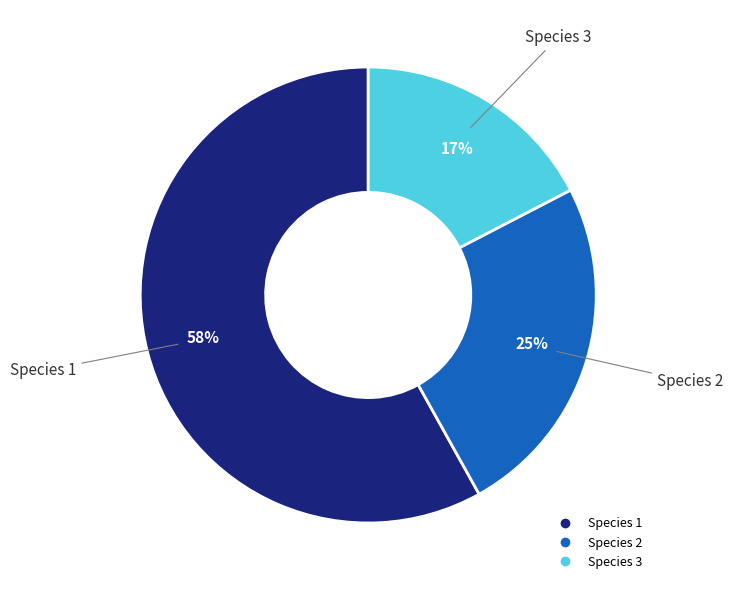

Does Species 1 represent more than half of the total?

Yes